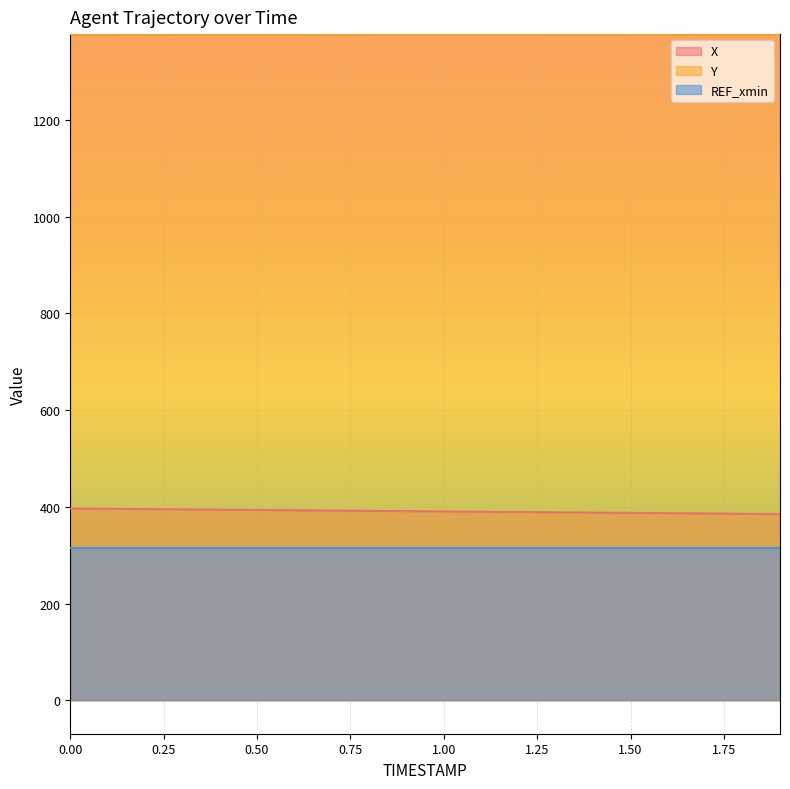

What is the sum of all Y values?

27541.8